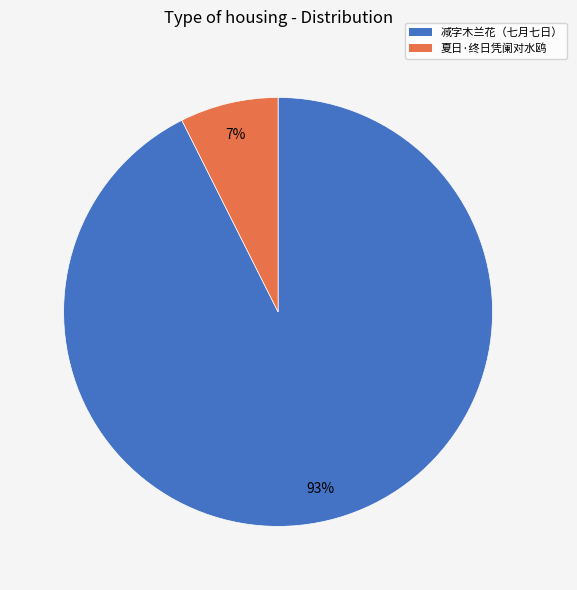

Is there any slice that represents more than half of the pie?

Yes